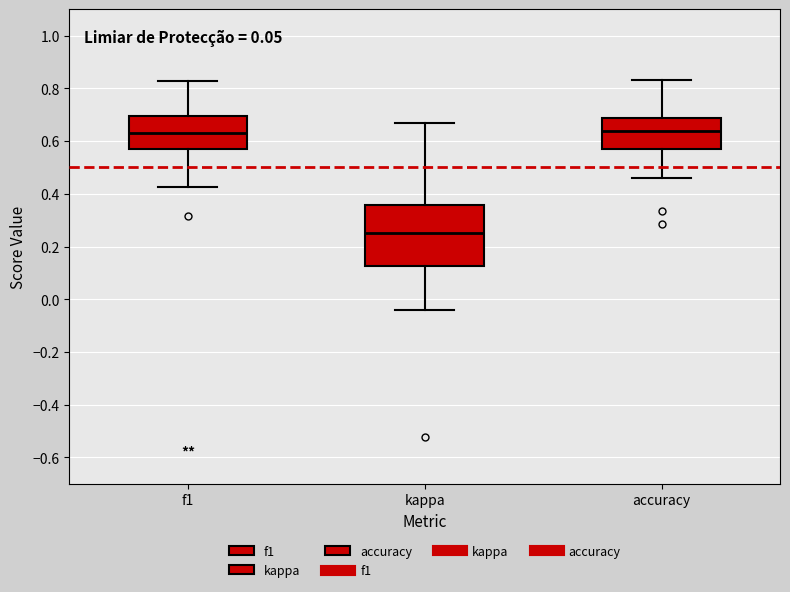

Reading left to right, read every box against the y-axis: the position of its median line, the range the box covers, and the ends of its whiskers. The values are not printed on the chart, so give them approximately, as read against the axis.

f1: median 0.64, box 0.56 to 0.70, whiskers 0.42 to 0.82
kappa: median 0.26, box 0.12 to 0.36, whiskers -0.04 to 0.66
accuracy: median 0.64, box 0.56 to 0.68, whiskers 0.46 to 0.84